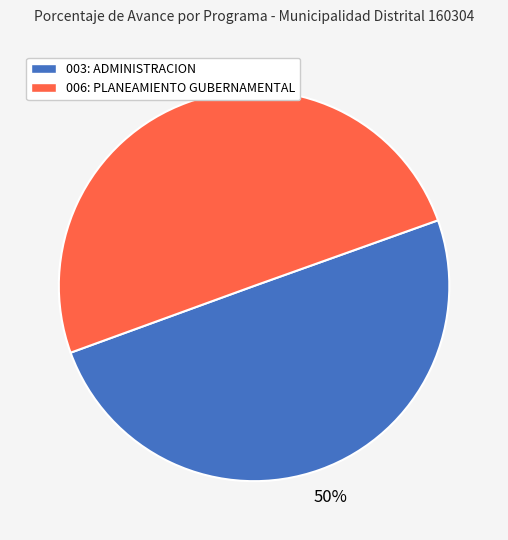

To the nearest percent, what is the average slice percentage?

50%